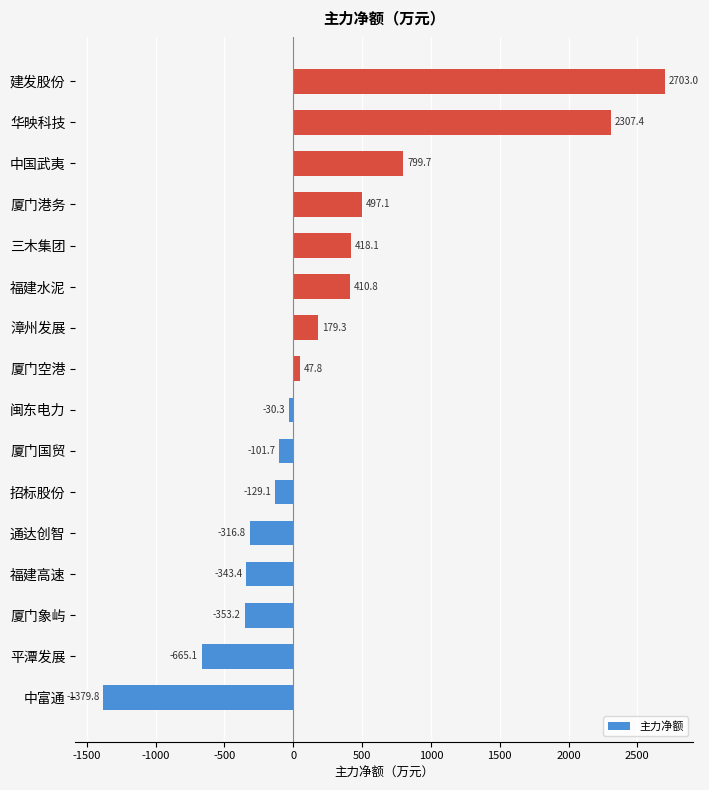

Where is the data nearest to the value 661?

中国武夷